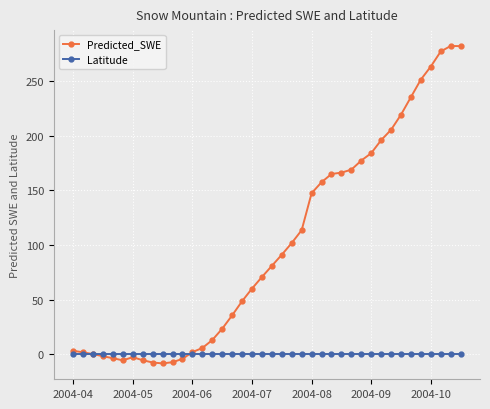

Which series has the largest total across all categories?

Predicted_SWE